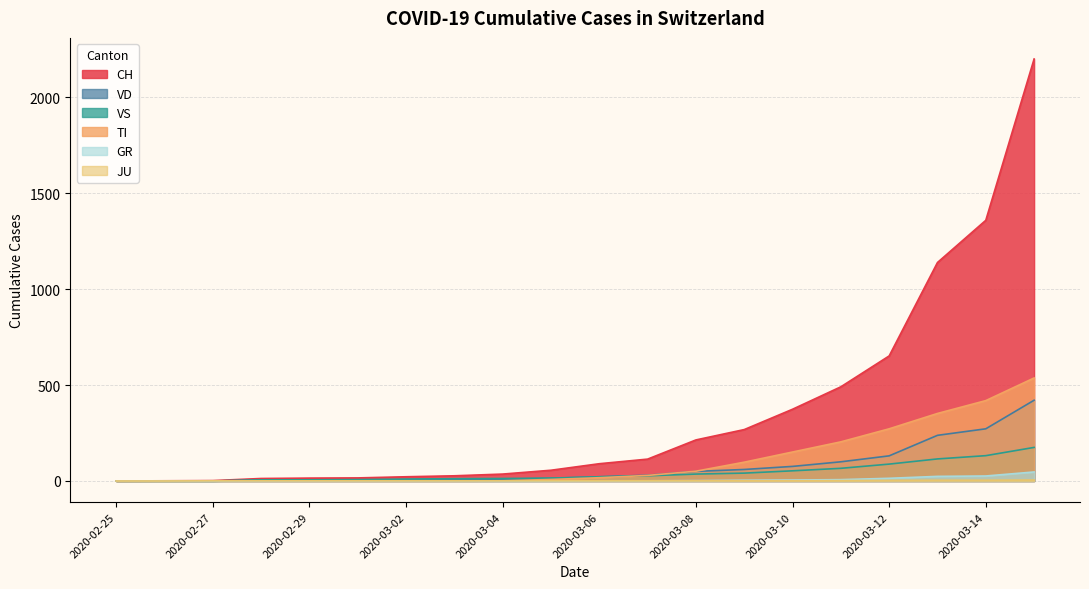

How many data points in TI are above 17?

9